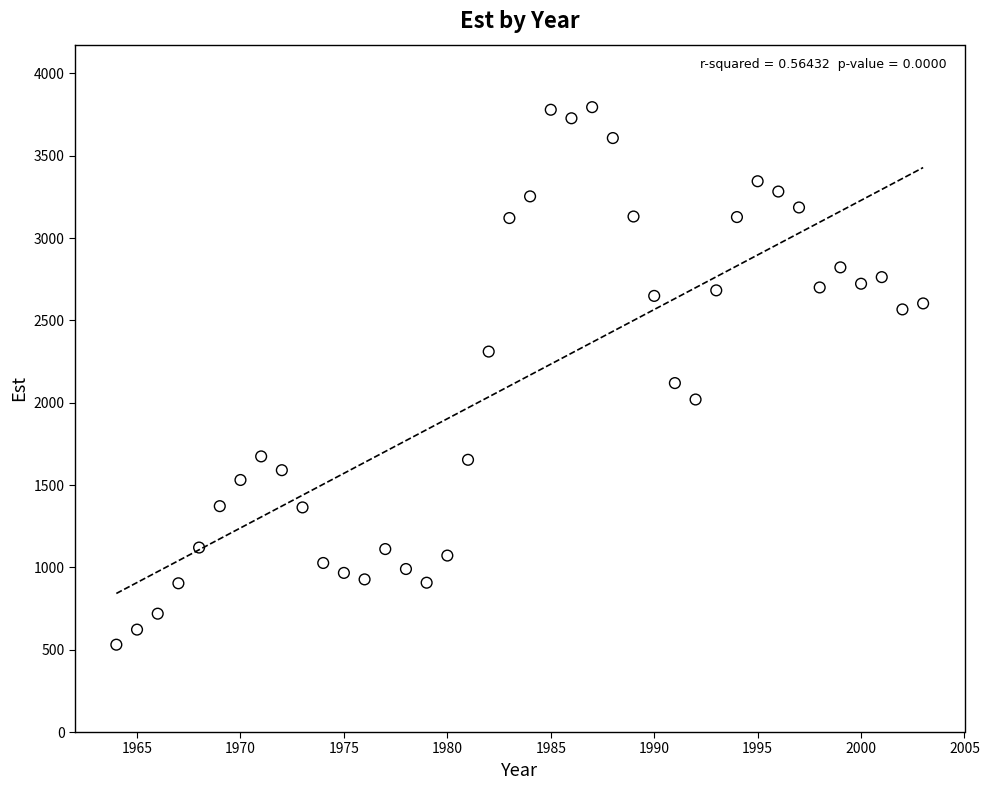

What is the range of Y values (max minus min)?

3264.3